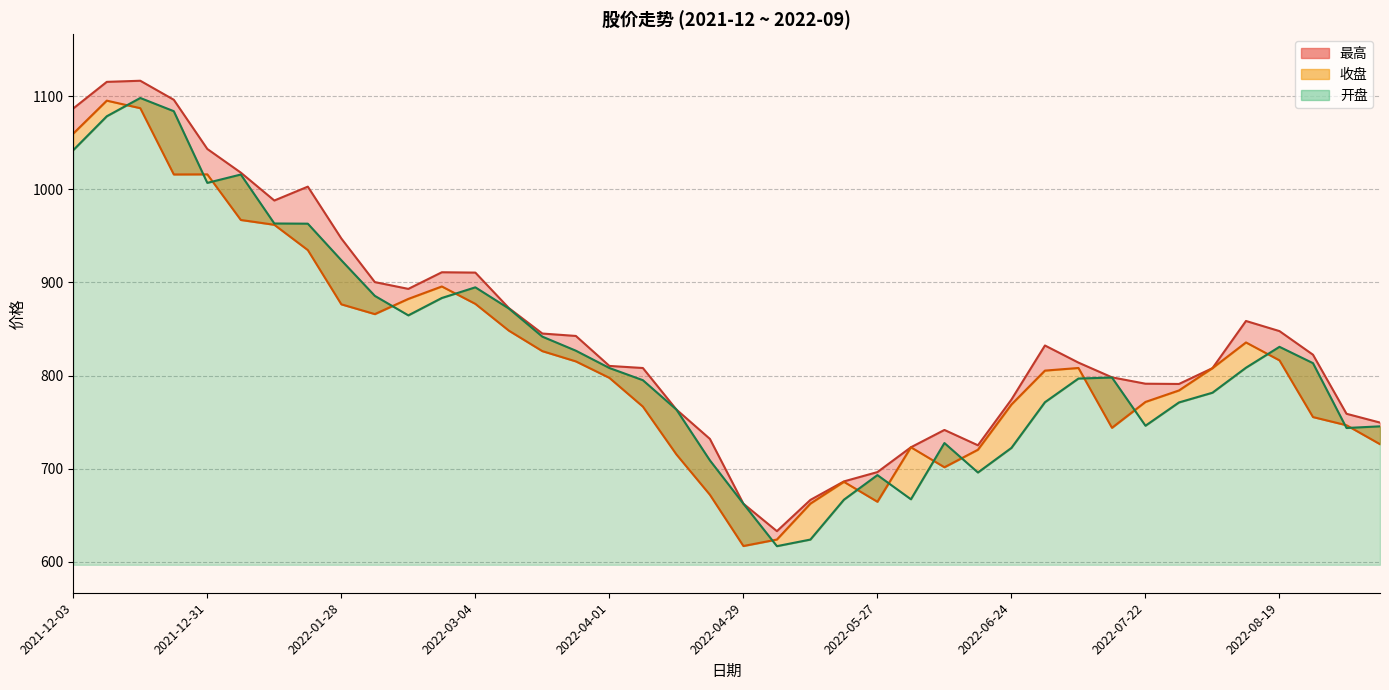

Which series has the largest total across all categories?

最高